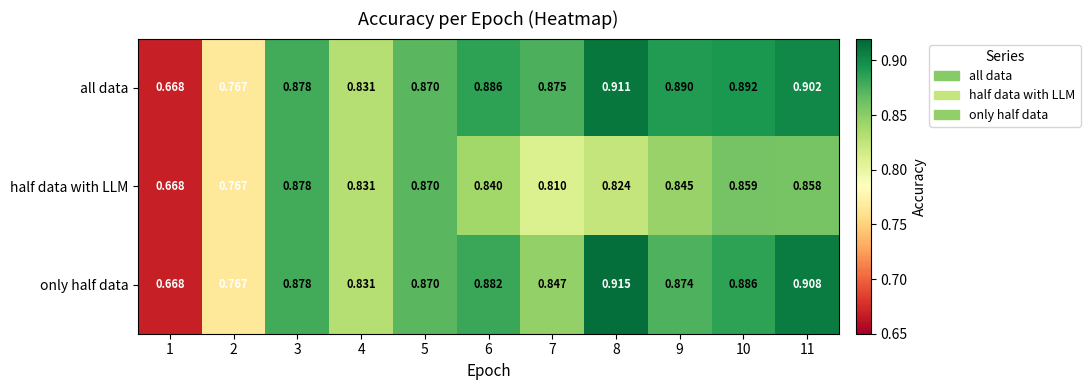

Rank the series at 9 from lowest to highest value.

half data with LLM, only half data, all data